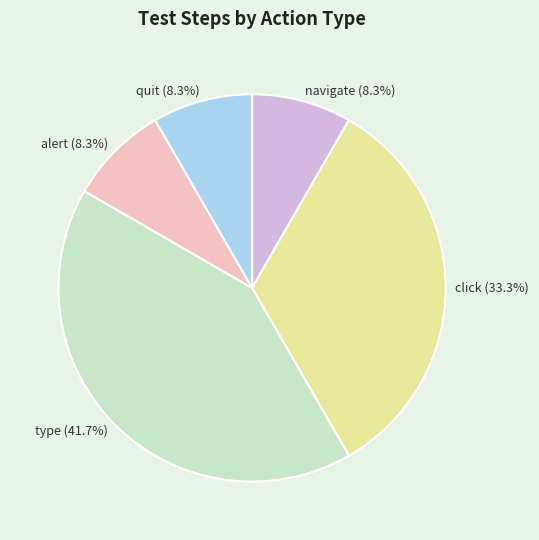

Between alert and click, which is larger?

click